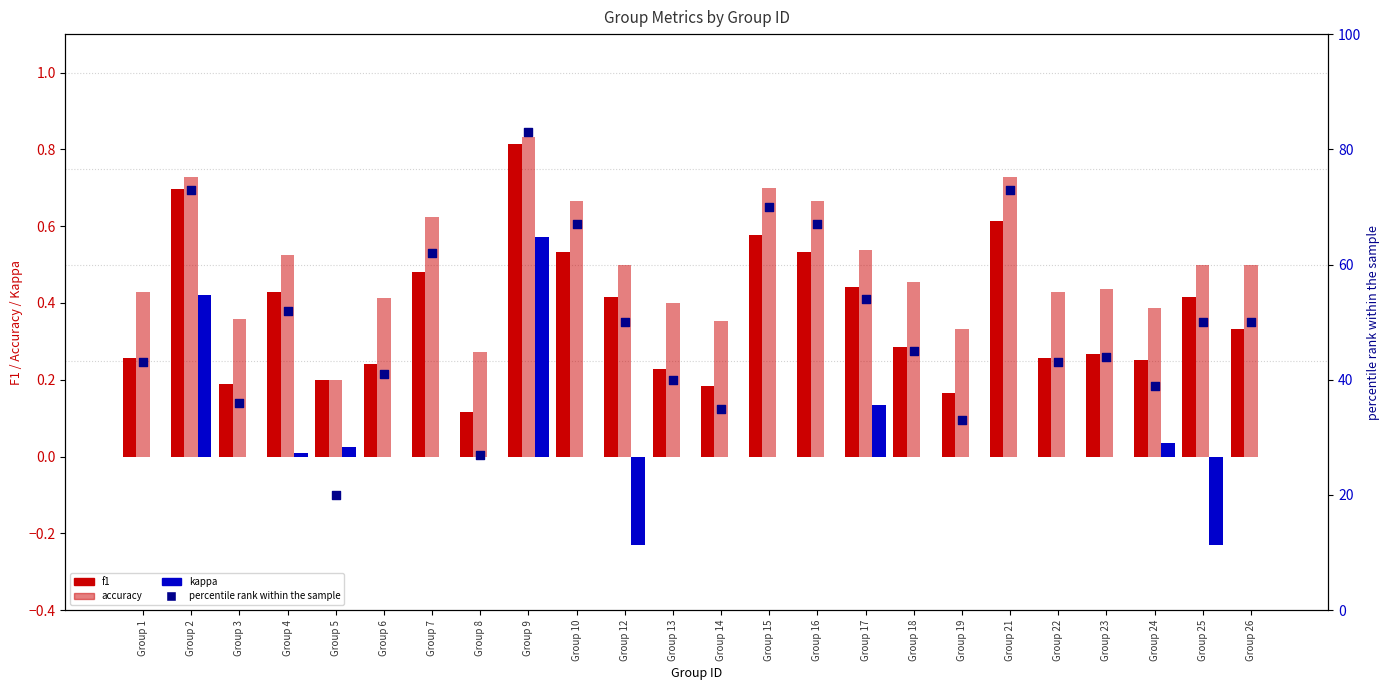

Which series has the largest total across all categories?

percentile rank within the sample